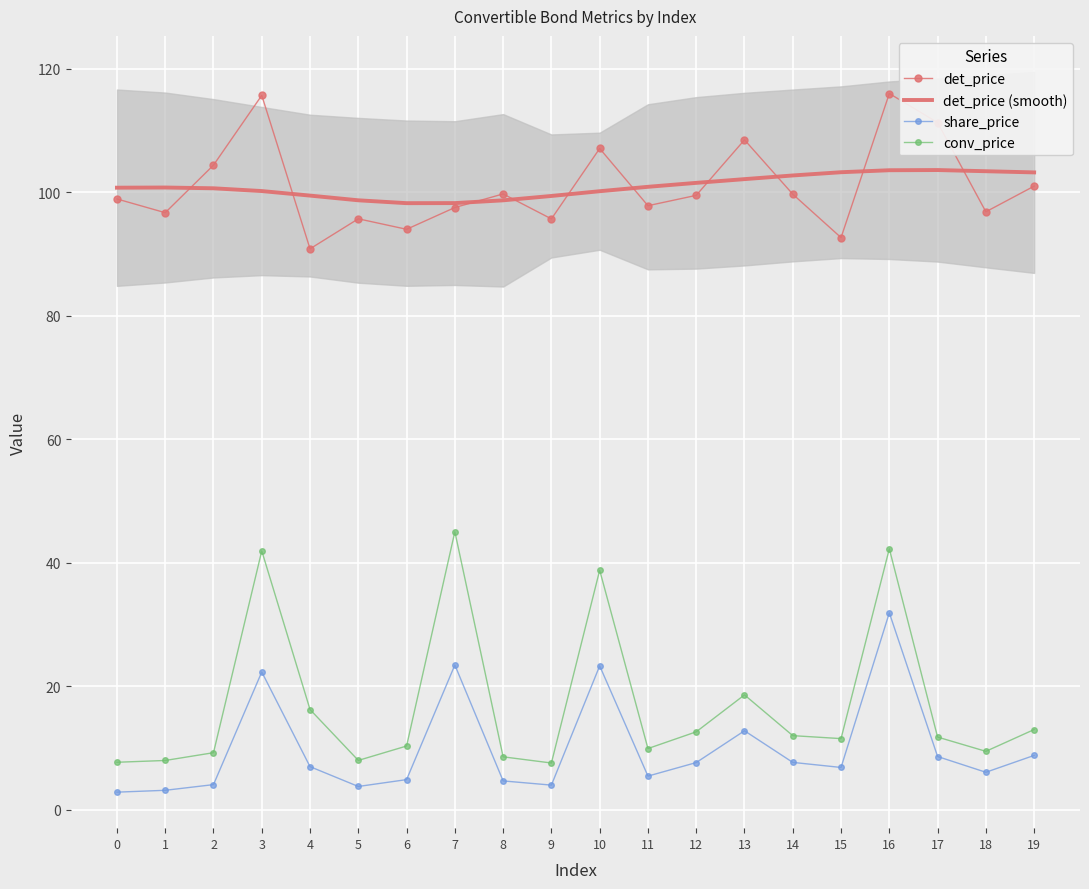

What is the difference between the highest and lowest values at 2?

100.3